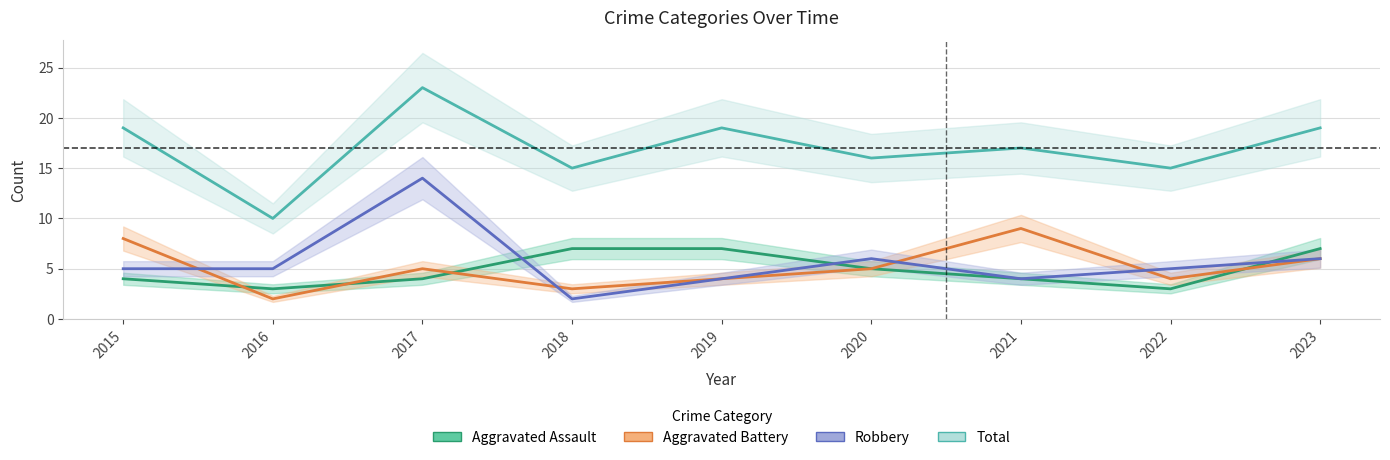

True or false: Total and Robbery intersect in this chart.

False